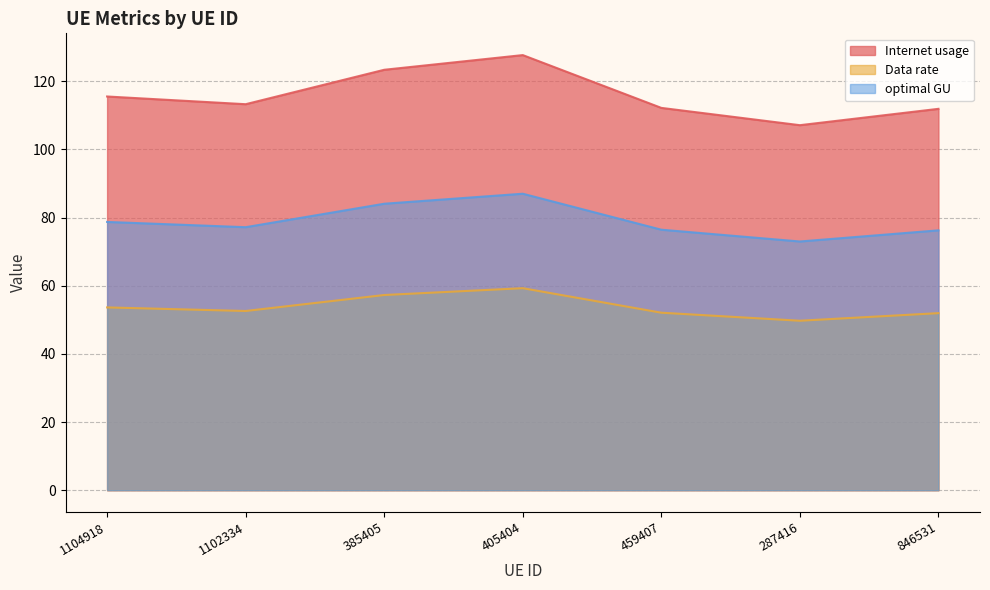

At which category does optimal GU reach its first local valley?

1102334